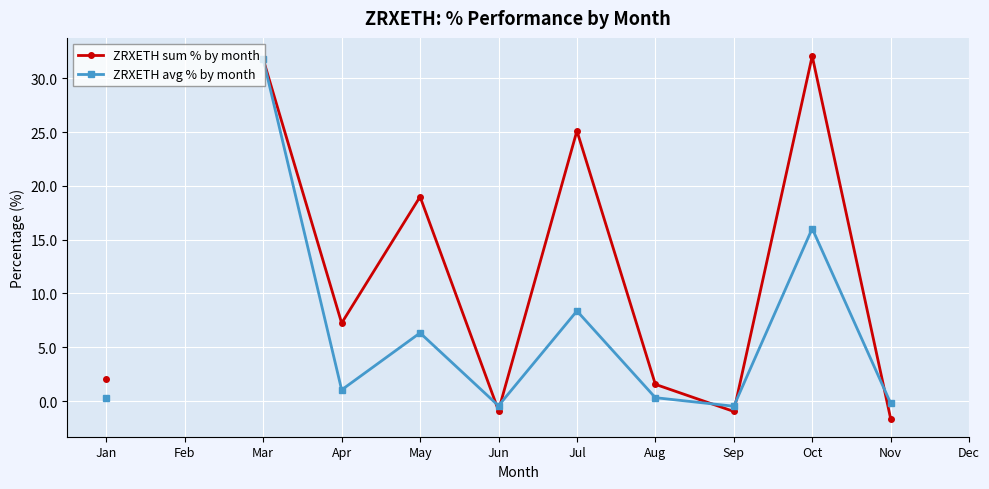

True or false: ZRXETH avg % by month has a value of 16.0 at Oct.

True